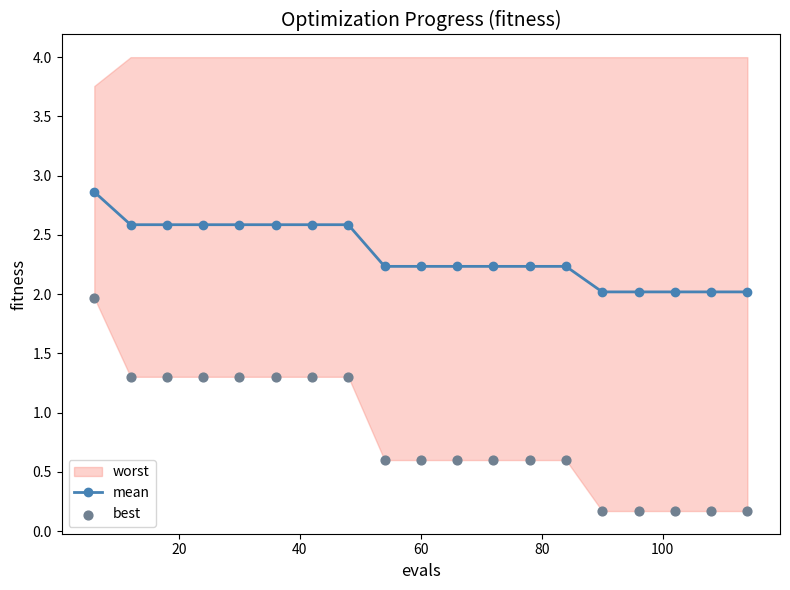

What is the value of the mean point at the 8th from the left?

2.6